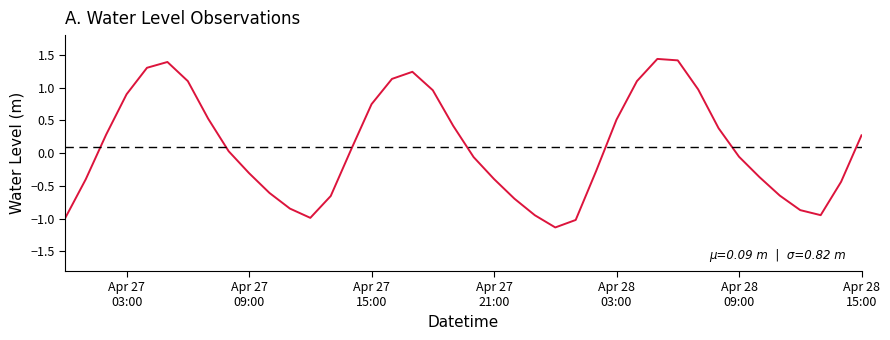

What is the minimum value shown in the chart?

-1.1